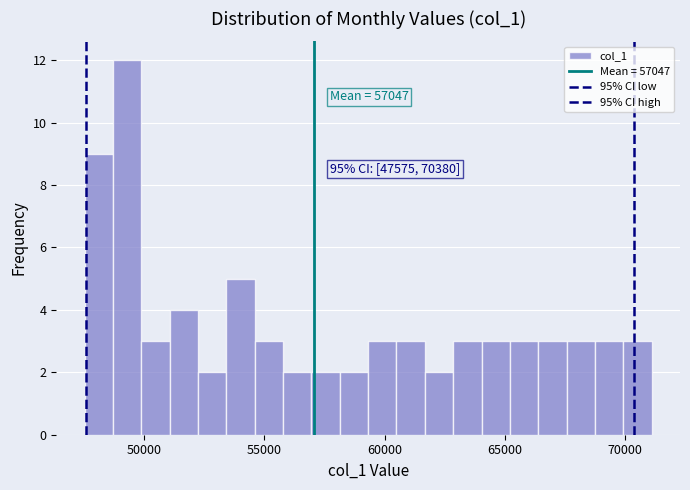

Around what value on the x-axis is the tallest bar? Give the approximate position of its centre, as read against the axis.

49500